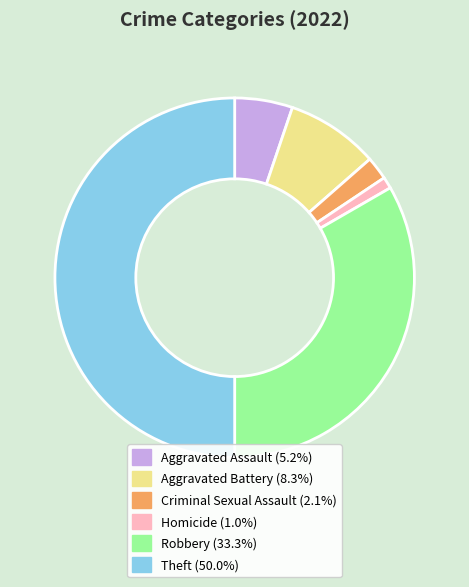

Which has a higher value, Robbery or Theft?

Theft